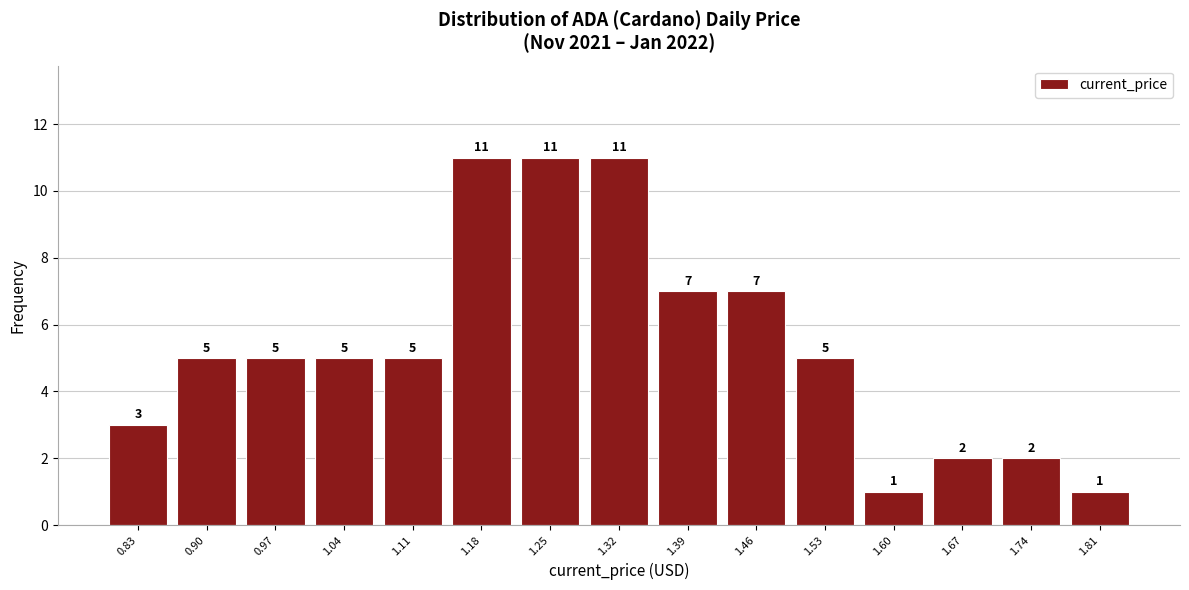

Reading left to right, extract all data points from this chart.

0.83=3	0.90=5	0.97=5	1.04=5	1.11=5	1.18=11	1.25=11	1.32=11	1.39=7	1.46=7	1.53=5	1.60=1	1.67=2	1.74=2	1.81=1